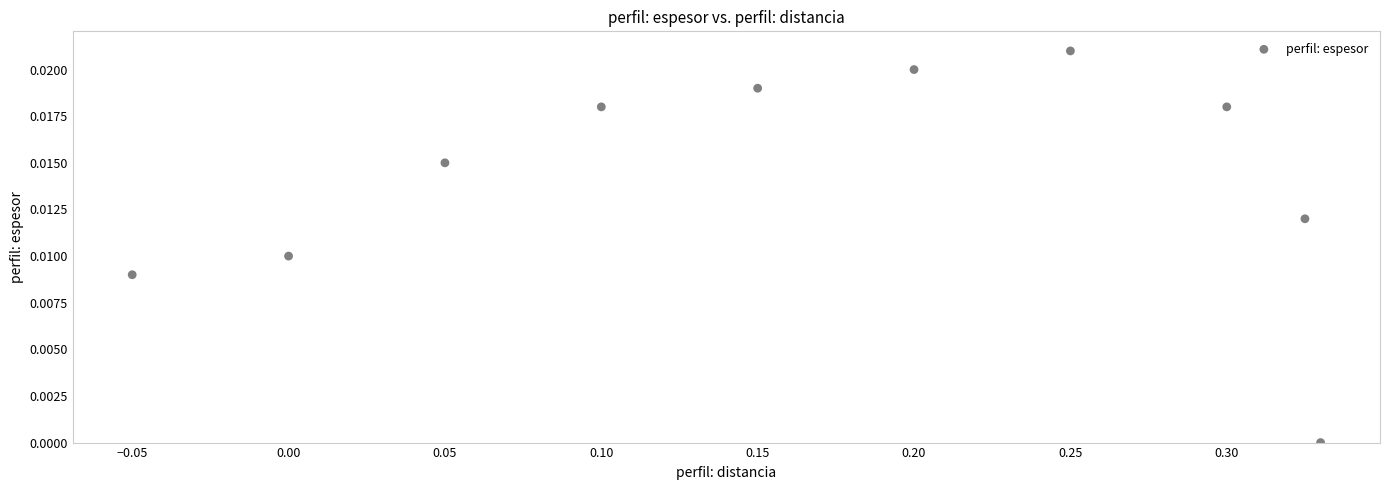

What is the range of X values (max minus min)?

0.4